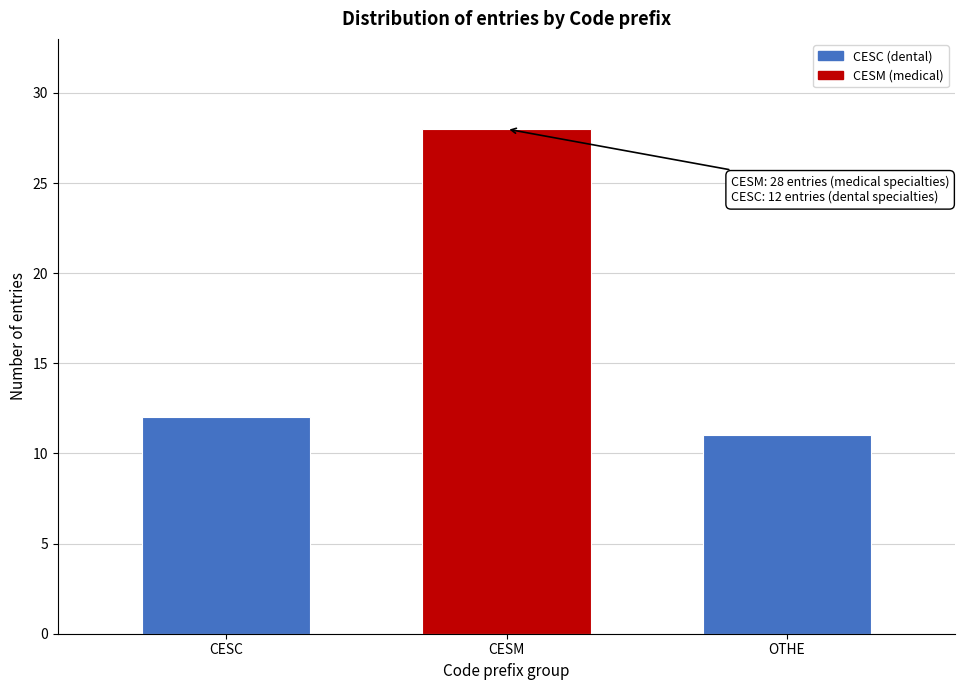

Reading right to left, list all the values displayed in this chart.

OTHE=11	CESM=28	CESC=12